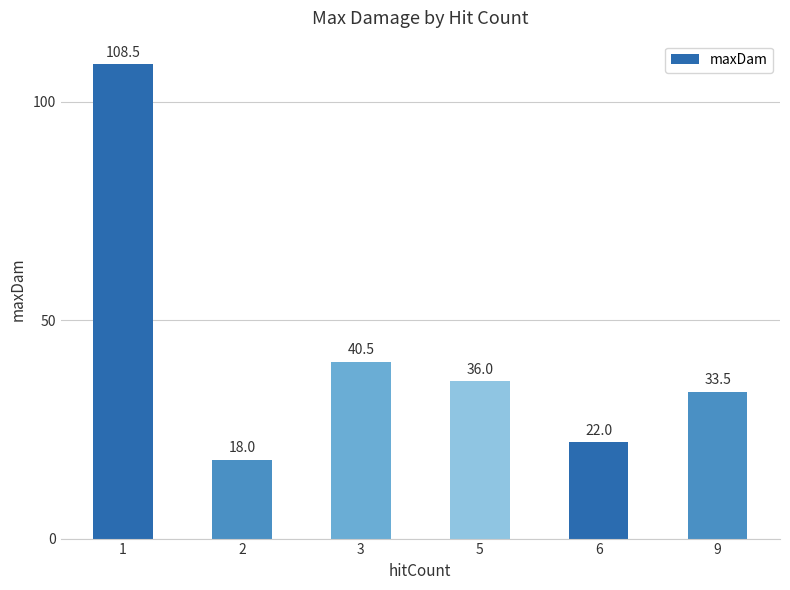

The value at 5 is 36.0. True or false?

True